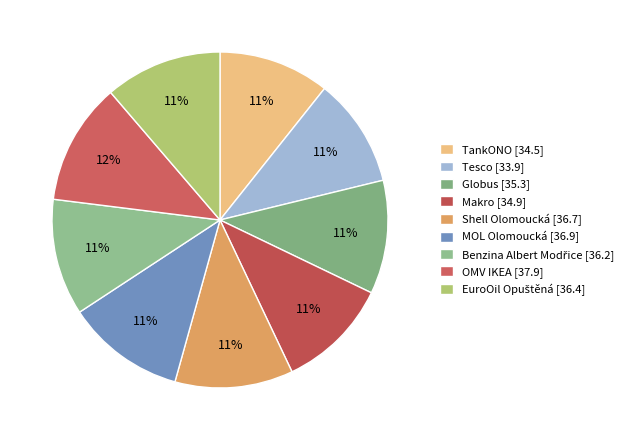

Which category has the smallest portion of the pie?

Tesco